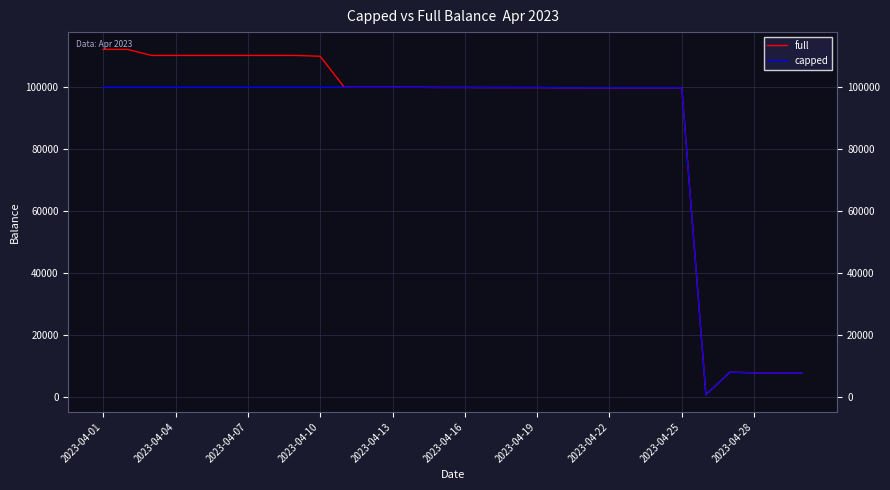

Is it true that full equals 139671.3 at 16?

False